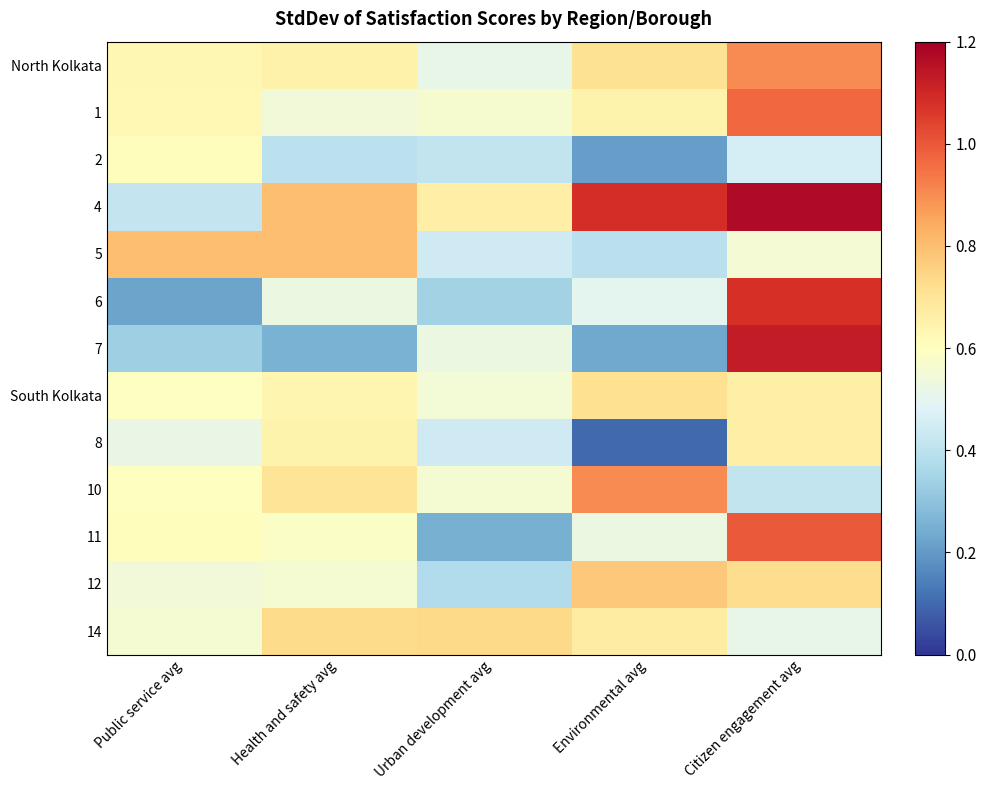

Which has a higher value, Public service avg or Health and safety avg?

Health and safety avg